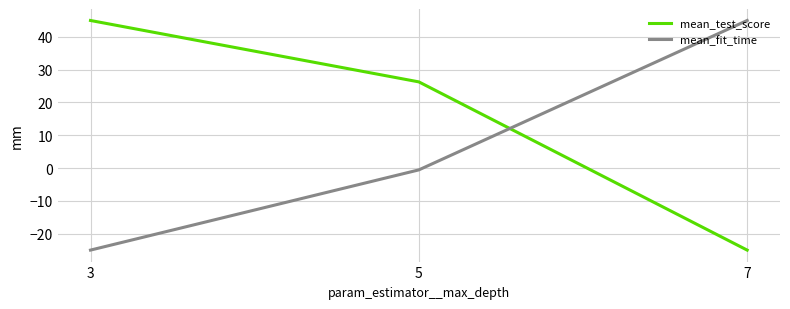

Which series changed the most between 3 and 5?

mean_fit_time